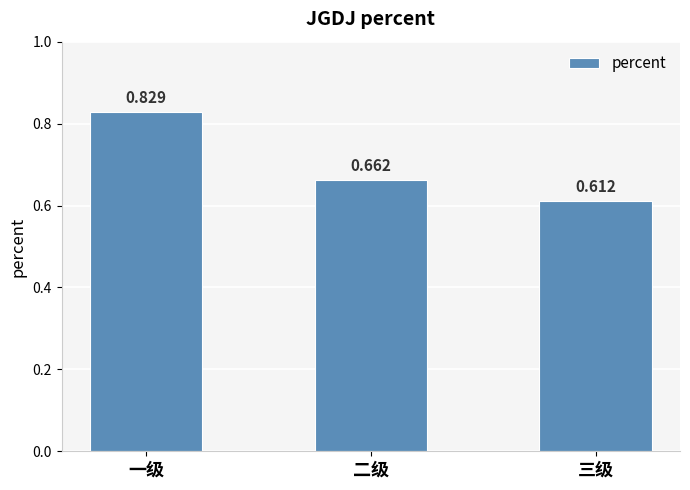

Which category has the highest value across all series?

一级